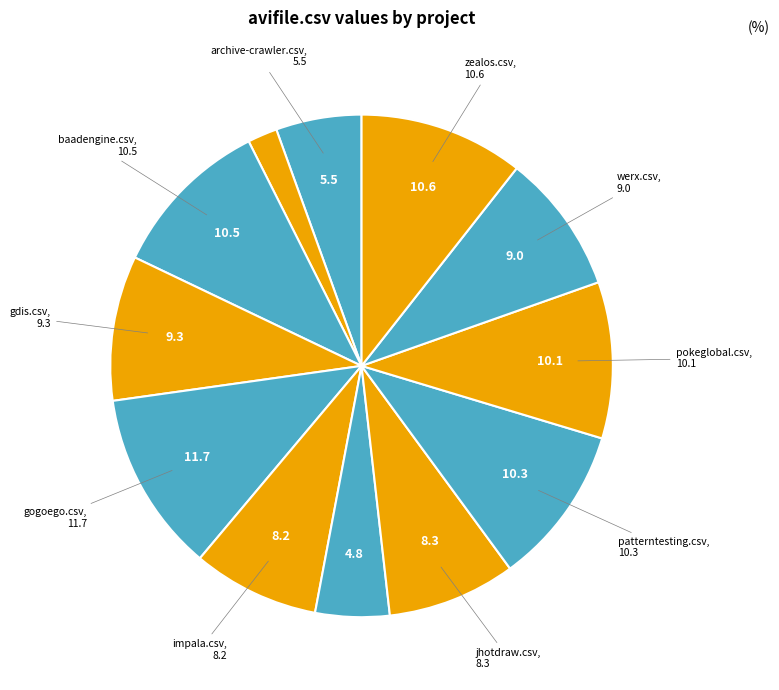

How many segments does this pie chart have?

12